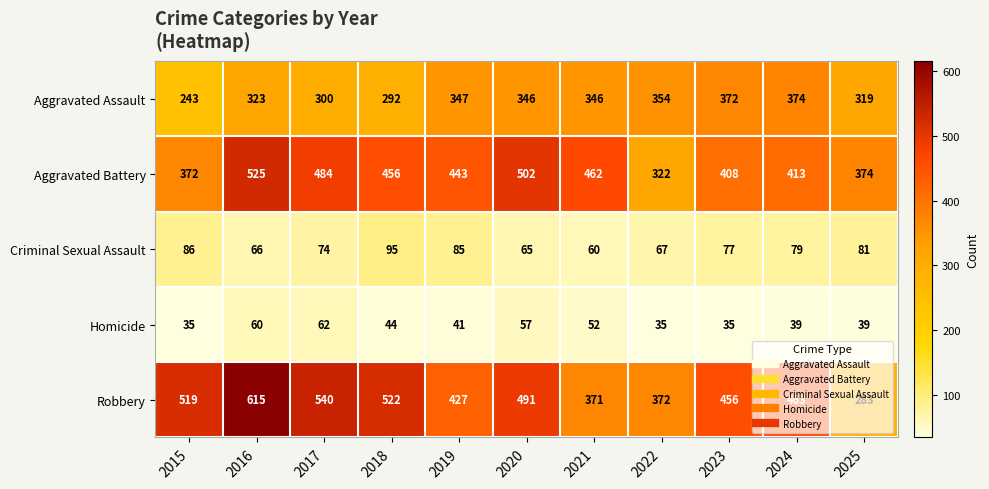

At how many categories does at least one series exceed 332?

11